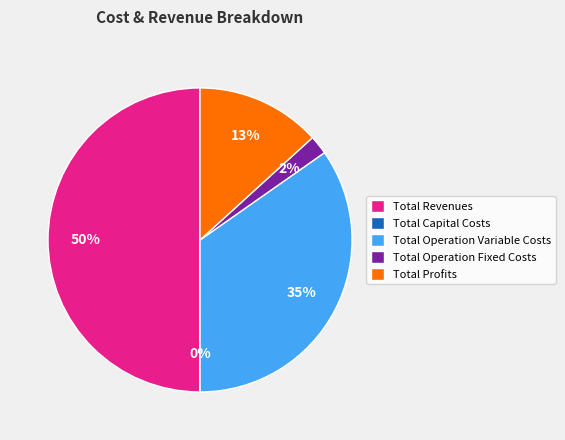

Which category has the biggest portion of the pie?

Total Revenues